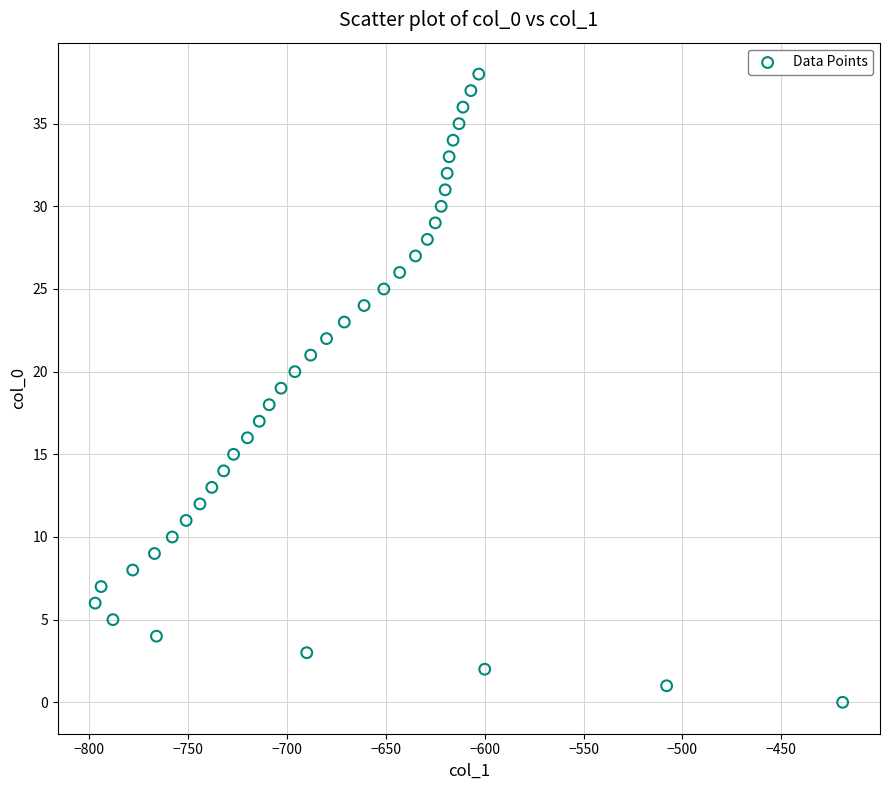

What is the range of X values (max minus min)?

378